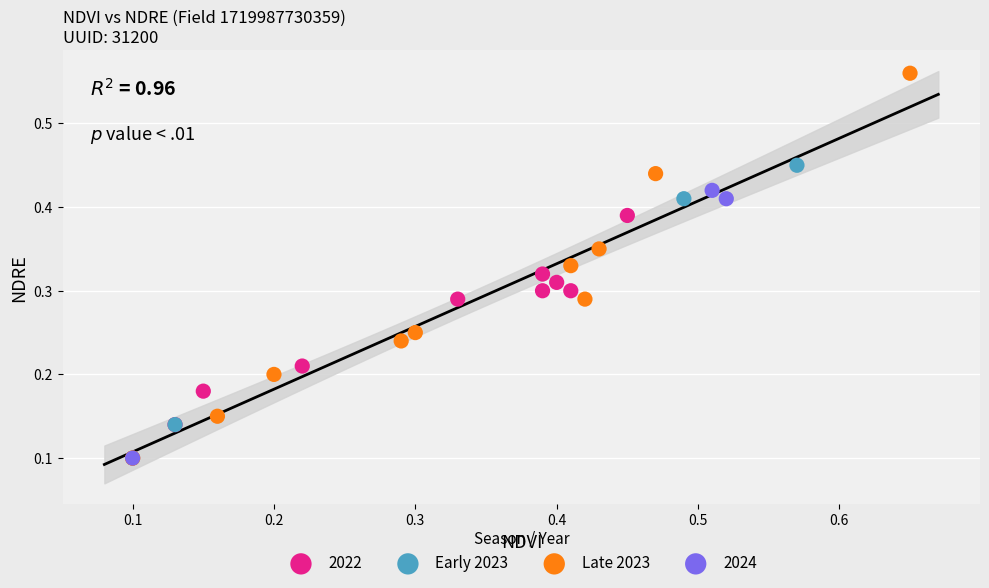

What are all the series names shown in the legend?

2022, Early 2023, Late 2023, 2024